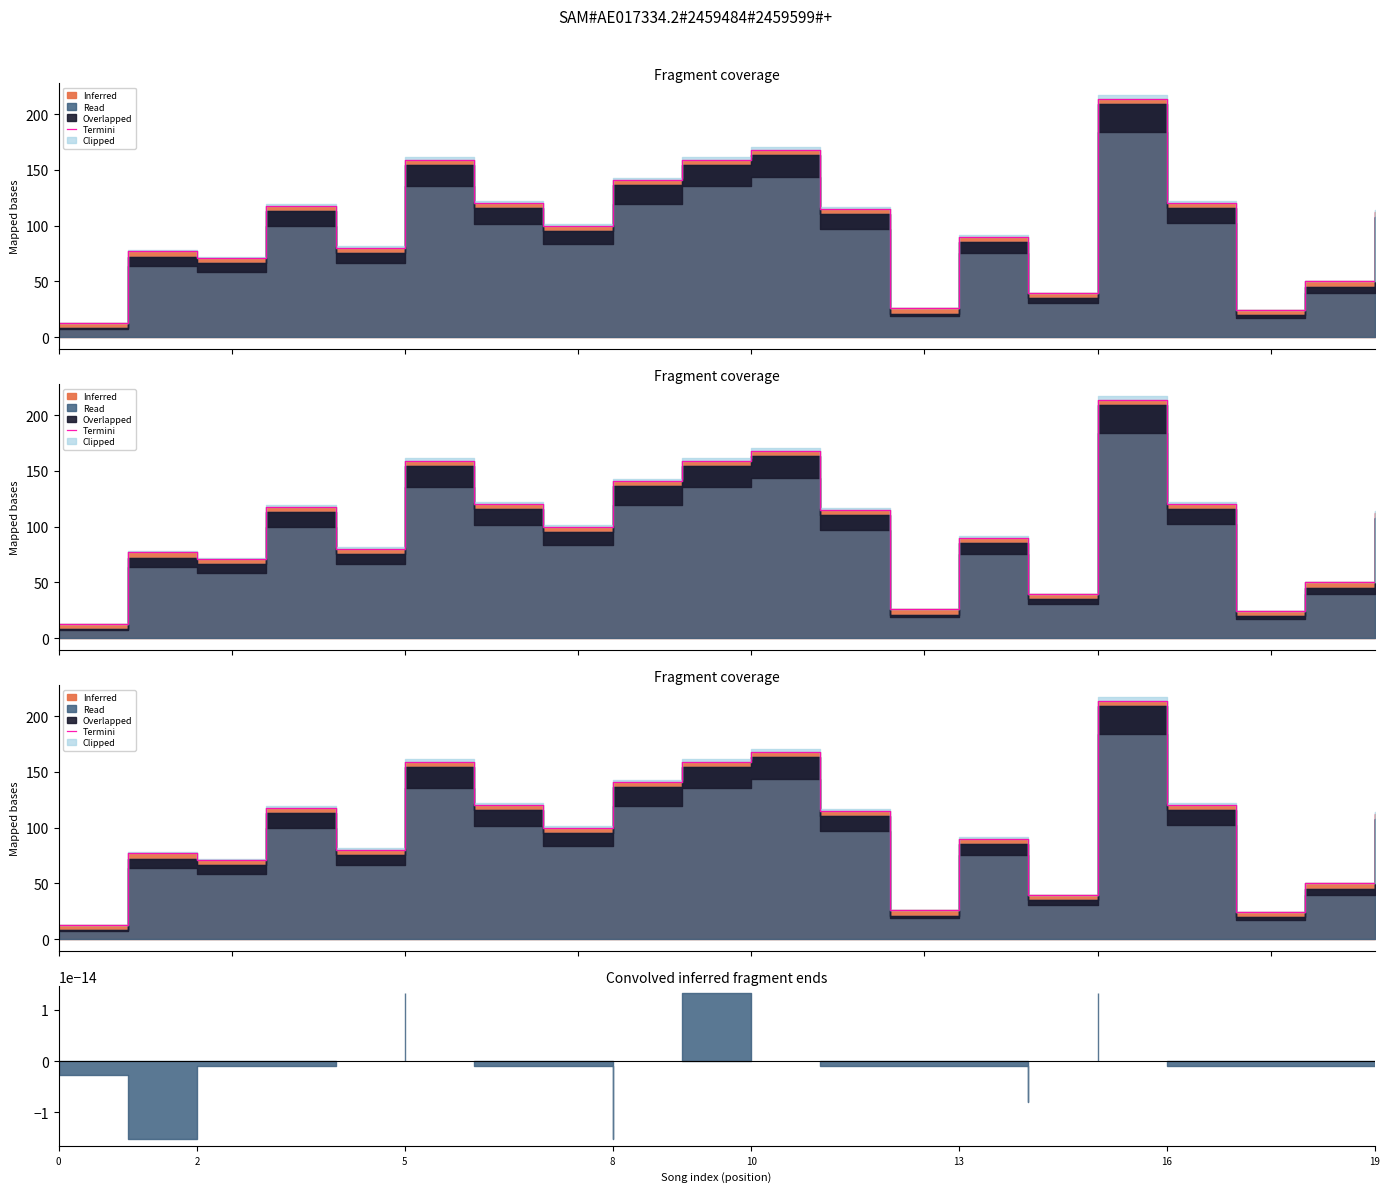

What is the difference between the second highest and second lowest values?

143.5